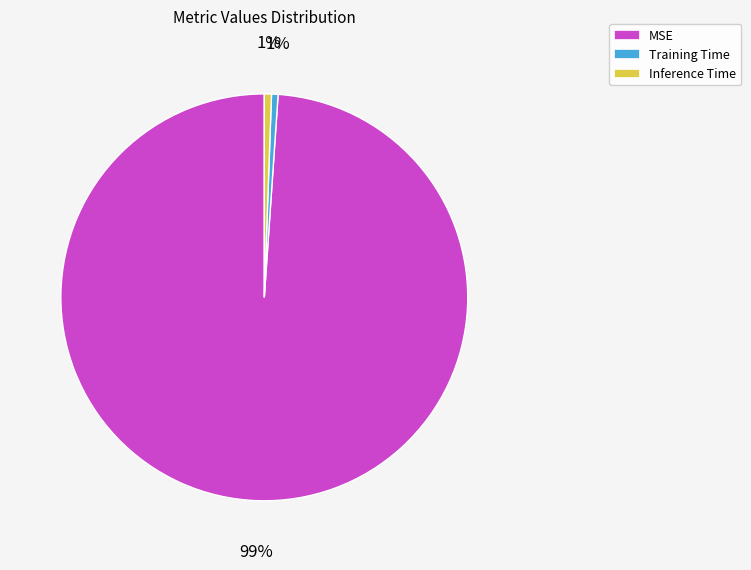

Do MSE and Inference Time together represent more than half of the pie?

Yes